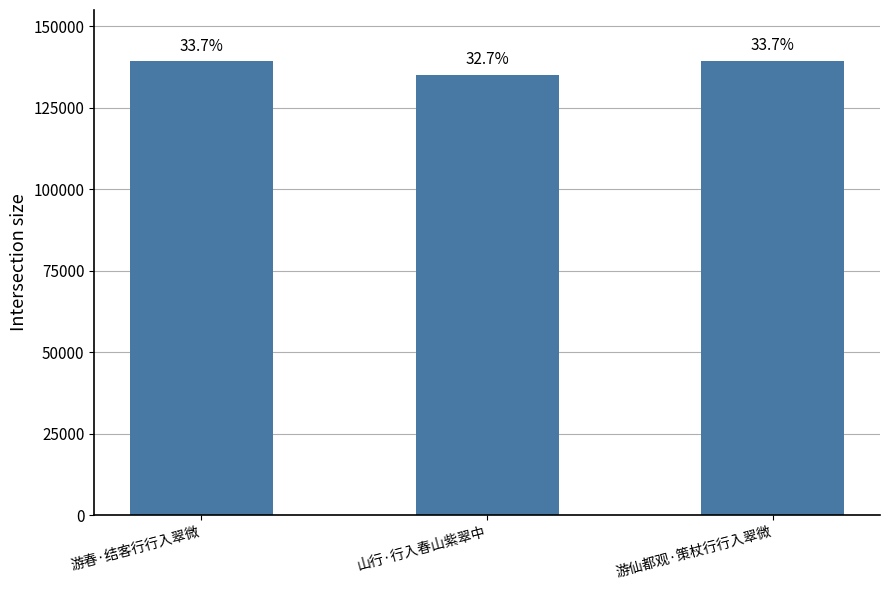

What is the ratio of the value at 山行·行入春山紫翠中 to the value at 游仙都观·策杖行行入翠微?

1.0